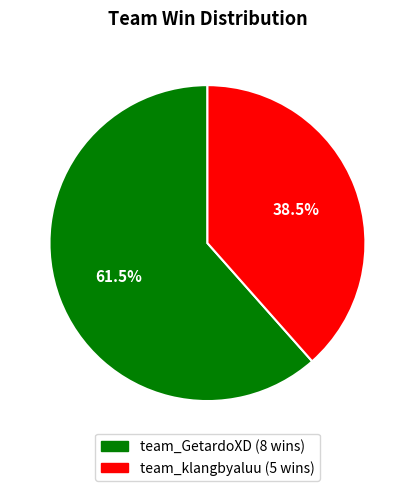

Approximately how many times larger is the value at team_GetardoXD compared to team_klangbyaluu?

1.6